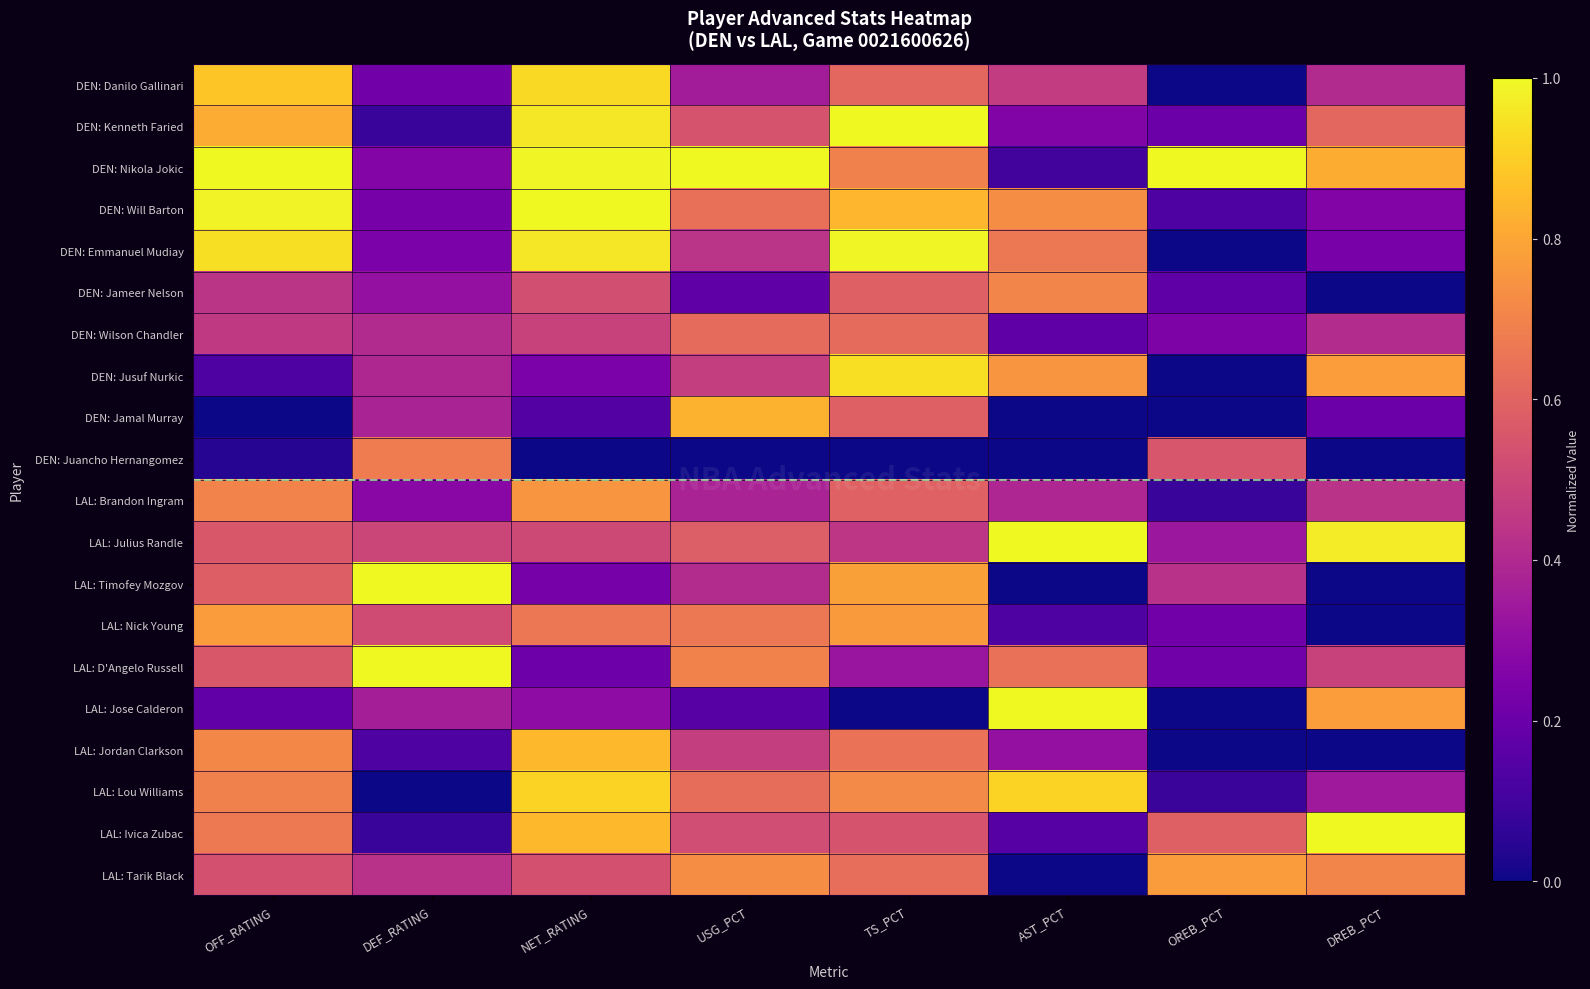

How many distinct data groups are displayed?

20